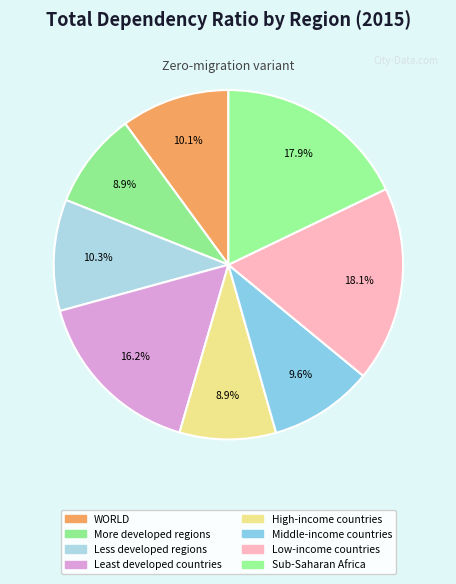

Which category has the smallest portion of the pie?

More developed regions